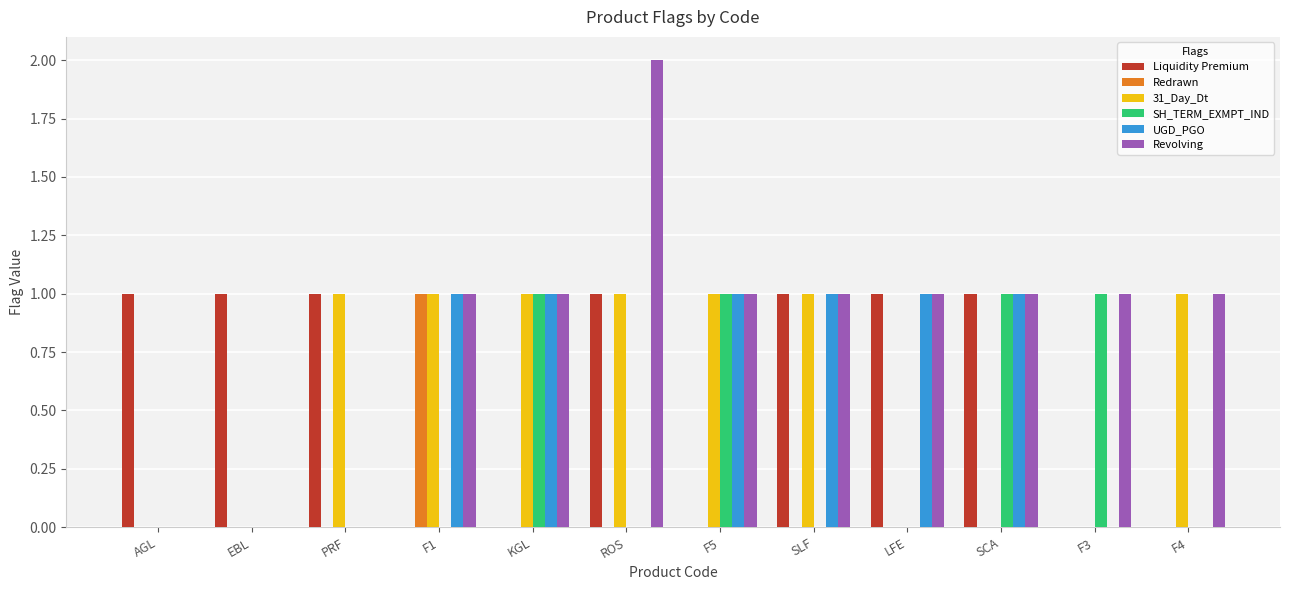

What is the difference between the Revolving values at ROS and EBL?

2